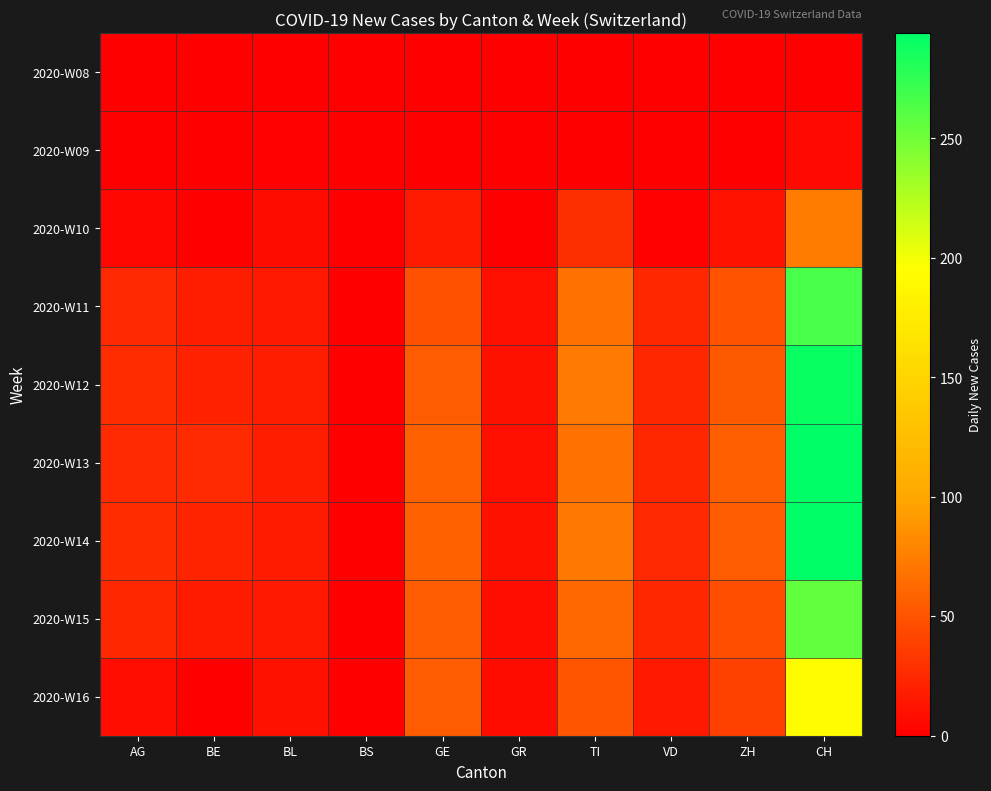

What is the total value across all series at ZH?

310